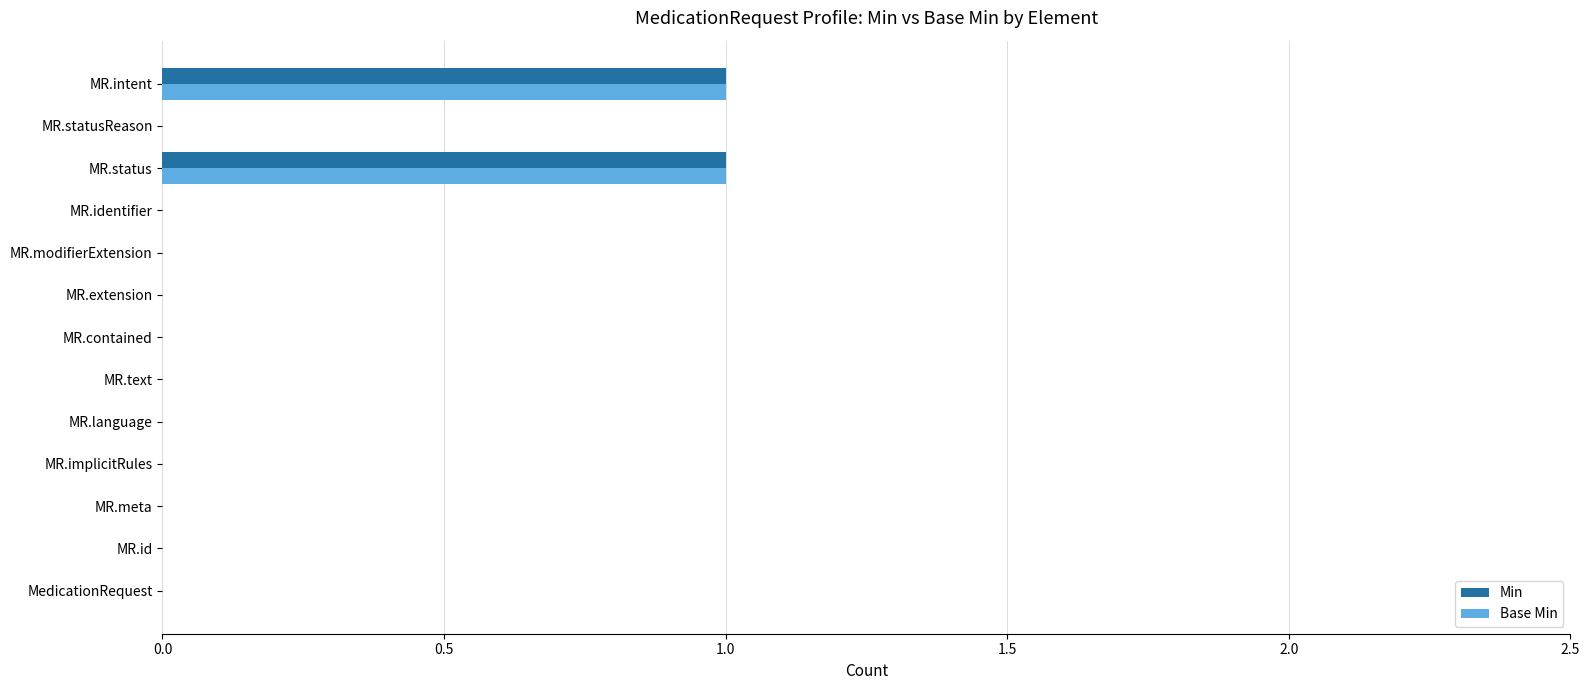

How many categories are shown in the chart?

13